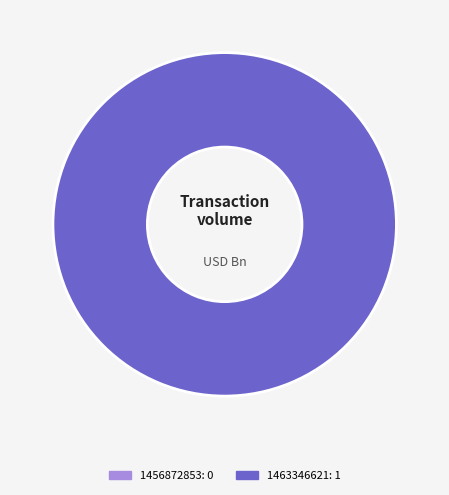

Combined, do 1463346621 and 1456872853 account for over 50%?

Yes